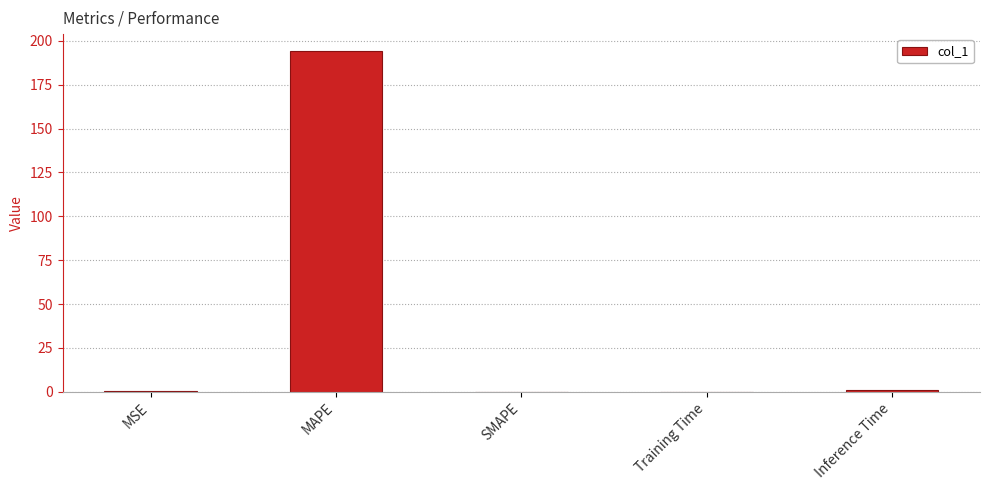

Is it true that the value at SMAPE is 0.0?

True